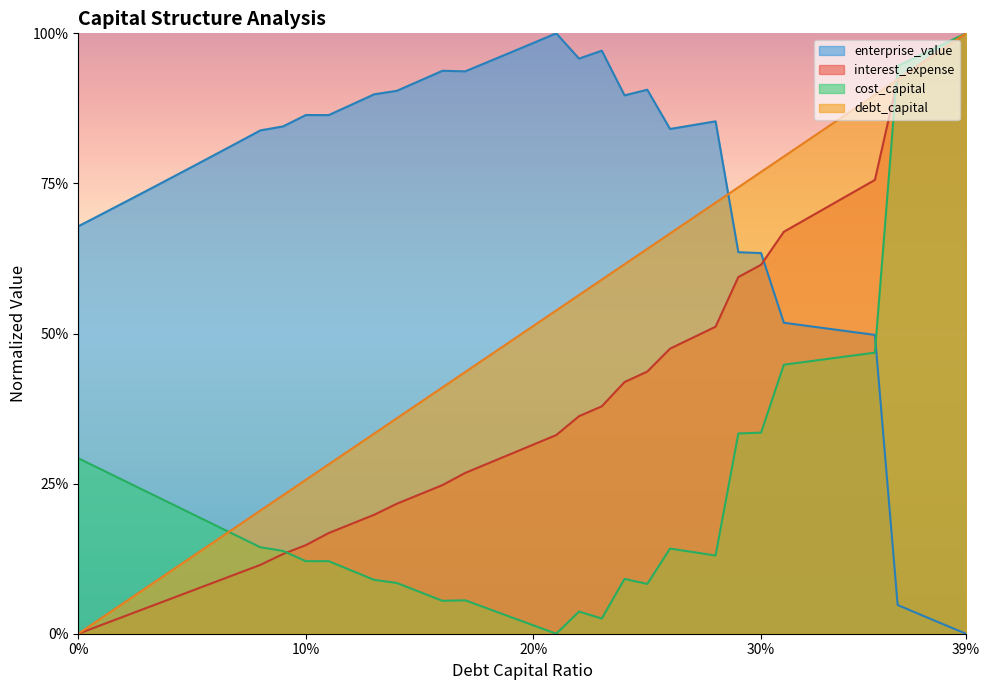

Does the chart have visible grid lines?

No